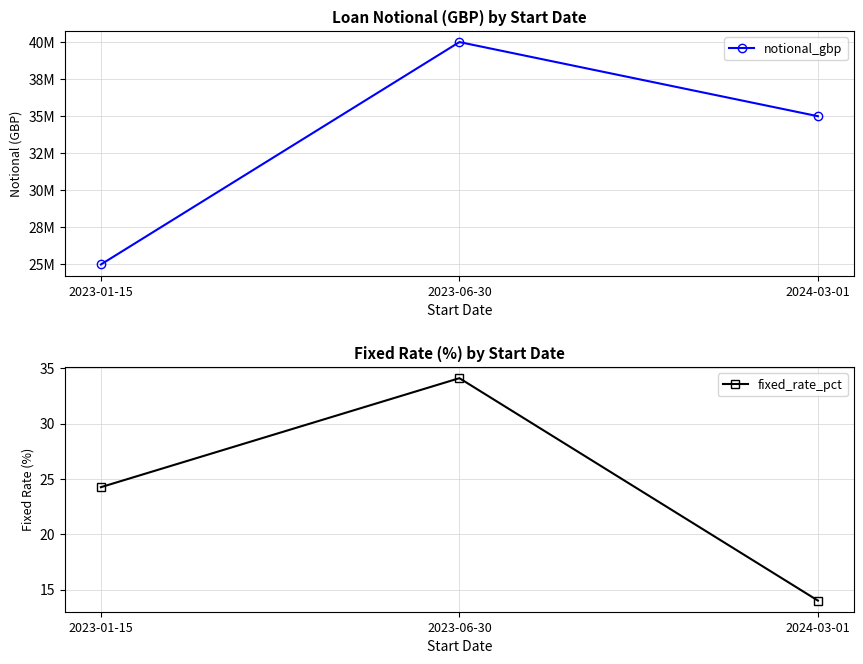

What is the average value of the fixed_rate_pct series?

24.1